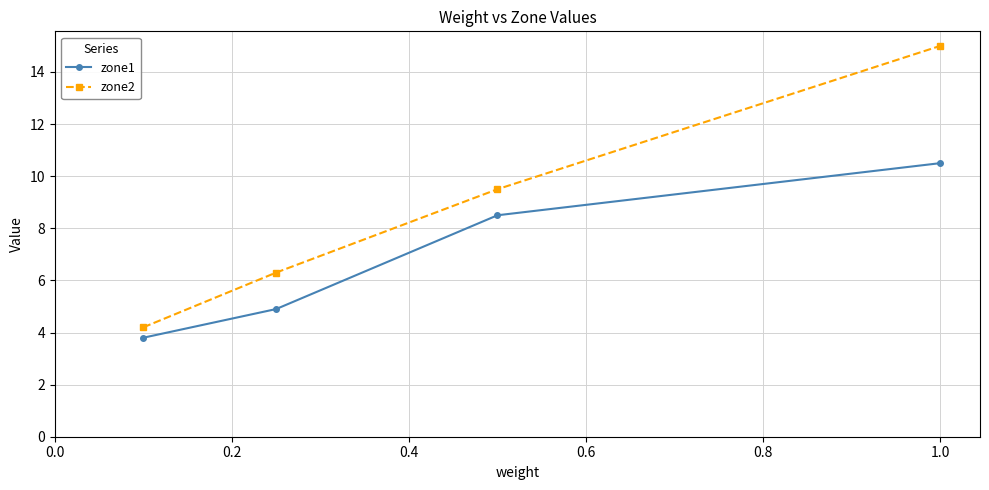

List the series in order of their peak value, lowest first.

zone1, zone2